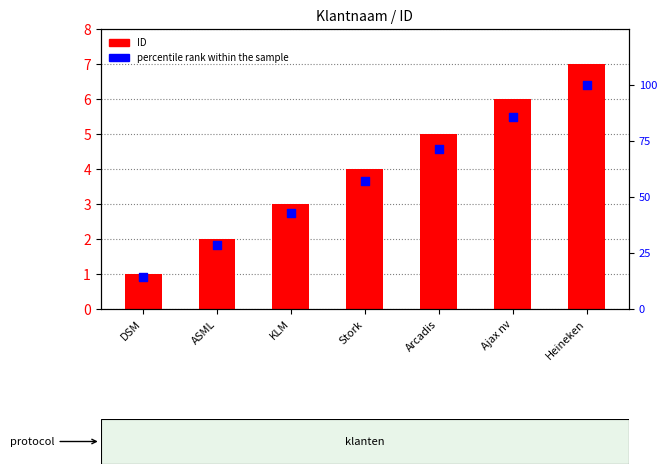

What are all the series names shown in the legend?

ID, percentile rank within the sample